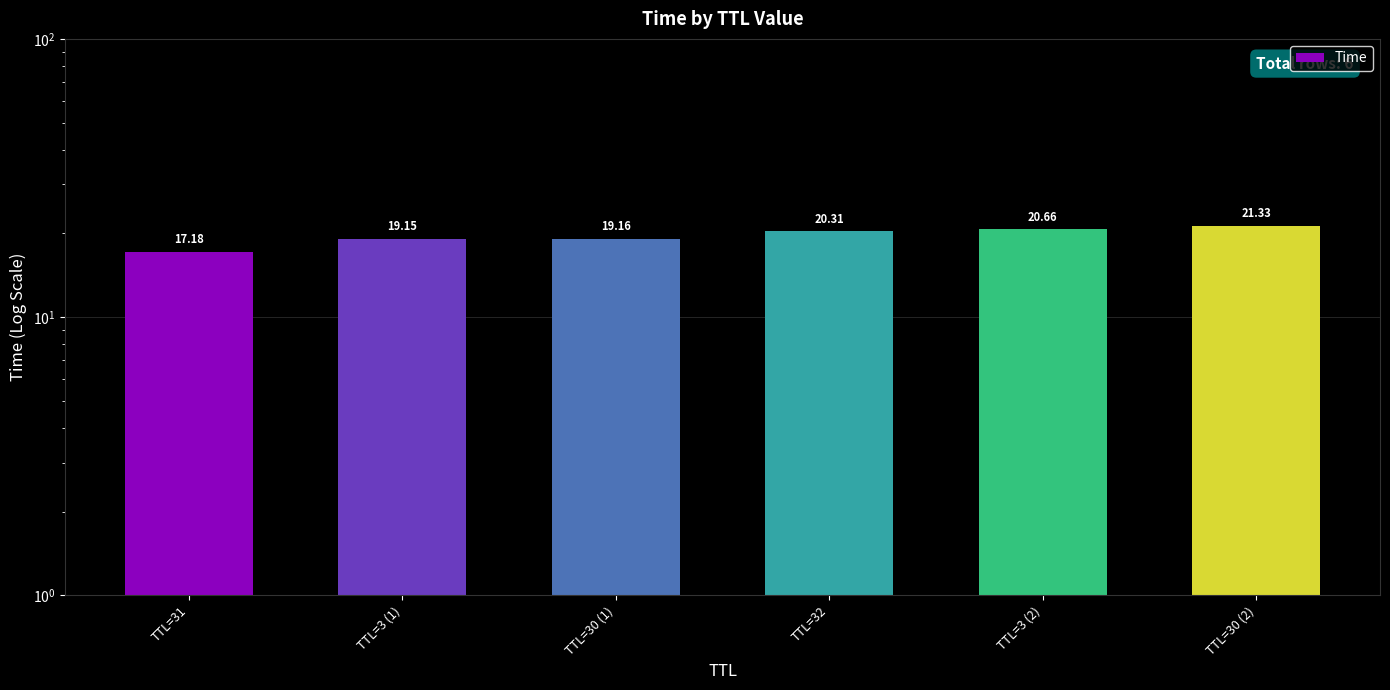

Does the chart contain stacked bars?

No